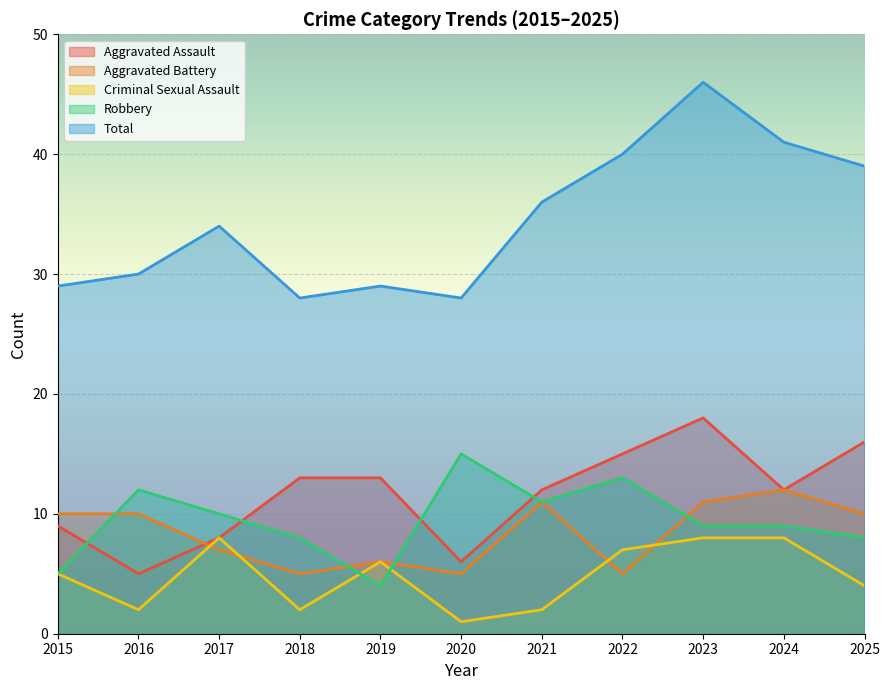

What is the value of the Aggravated Battery point at the 7th from the left?

11